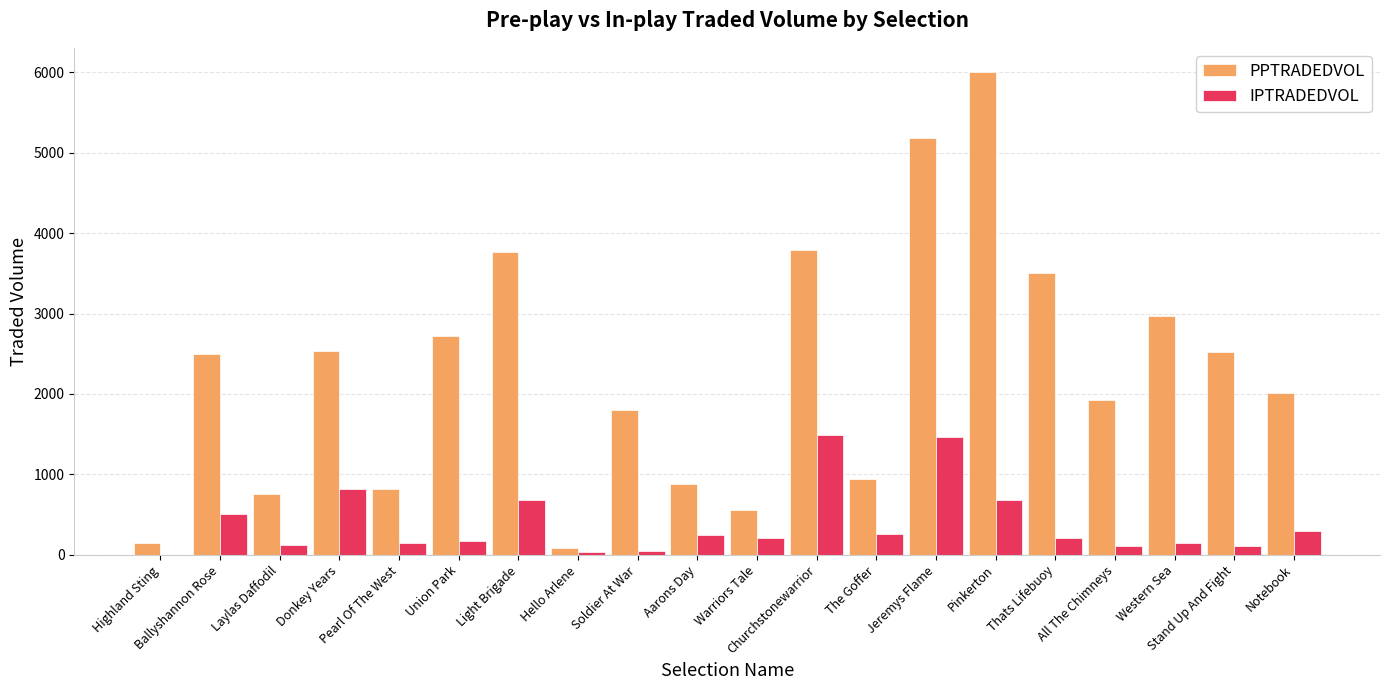

What is the sum of all PPTRADEDVOL values?

45434.5